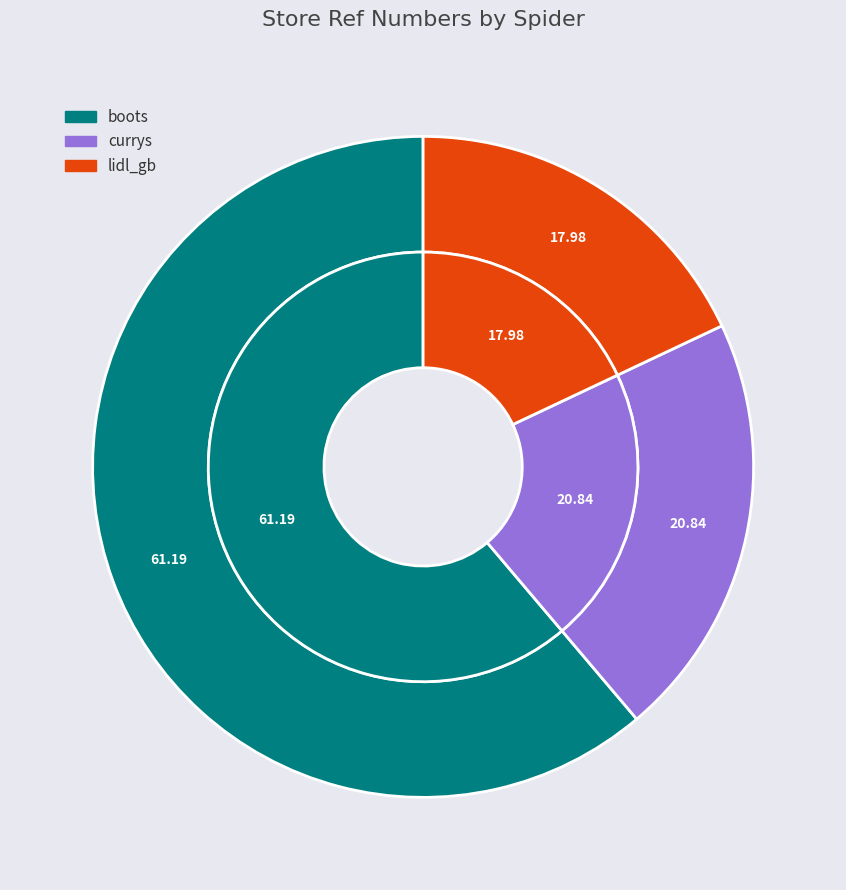

Count the number of slices in the pie.

3